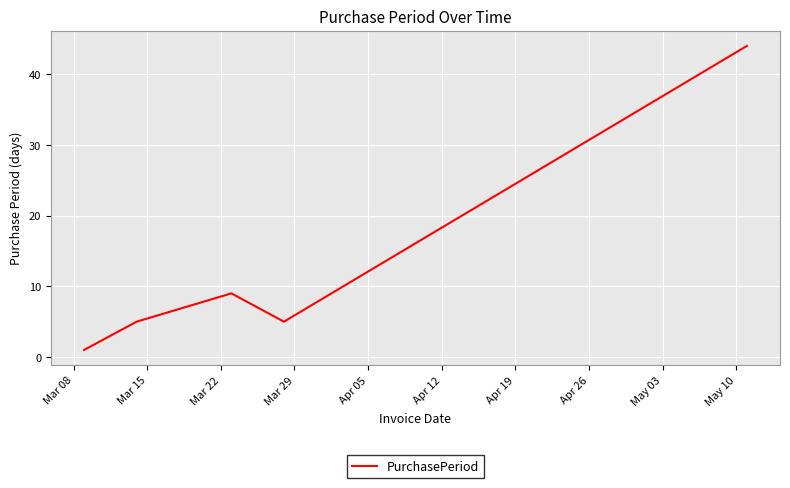

True or false: the data has more than 2 interior local peaks.

False